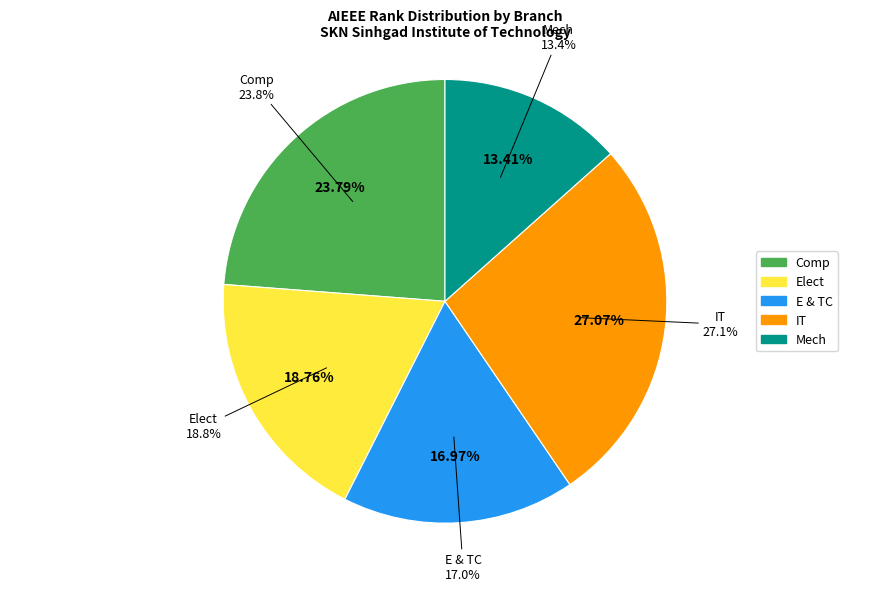

Does Elect represent more than half of the total?

No